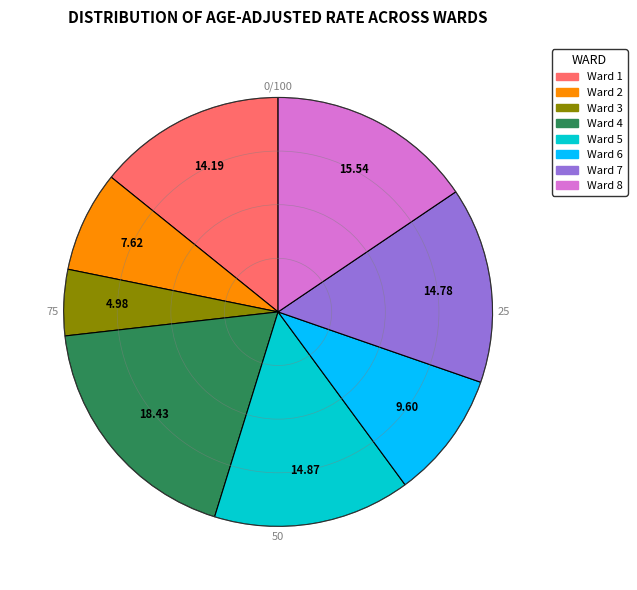

Do Ward 5 and Ward 3 together represent more than half of the pie?

No